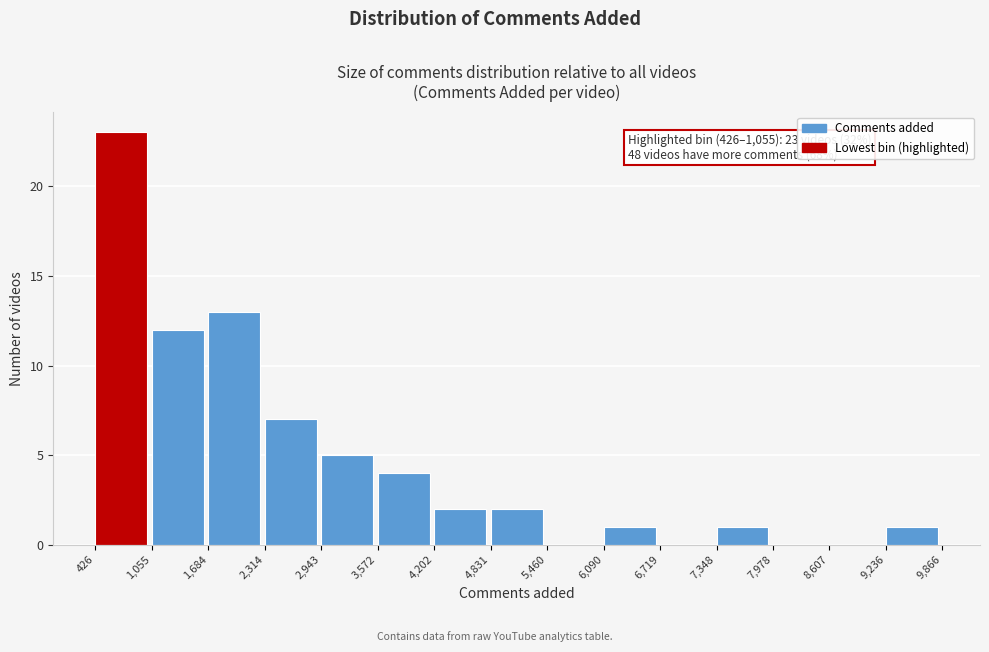

Over which range of the x-axis is the bar tallest?

426 to 1,055